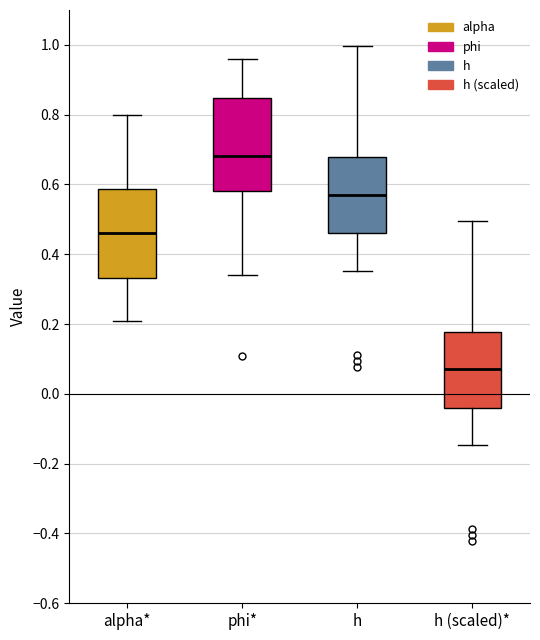

Reading left to right, read every box against the y-axis: the position of its median line, the range the box covers, and the ends of its whiskers. The values are not printed on the chart, so give them approximately, as read against the axis.

alpha*: median 0.46, box 0.34 to 0.58, whiskers 0.20 to 0.80
phi*: median 0.68, box 0.58 to 0.84, whiskers 0.34 to 0.96
h: median 0.58, box 0.46 to 0.68, whiskers 0.36 to 1.00
h (scaled)*: median 0.08, box -0.04 to 0.18, whiskers -0.14 to 0.50